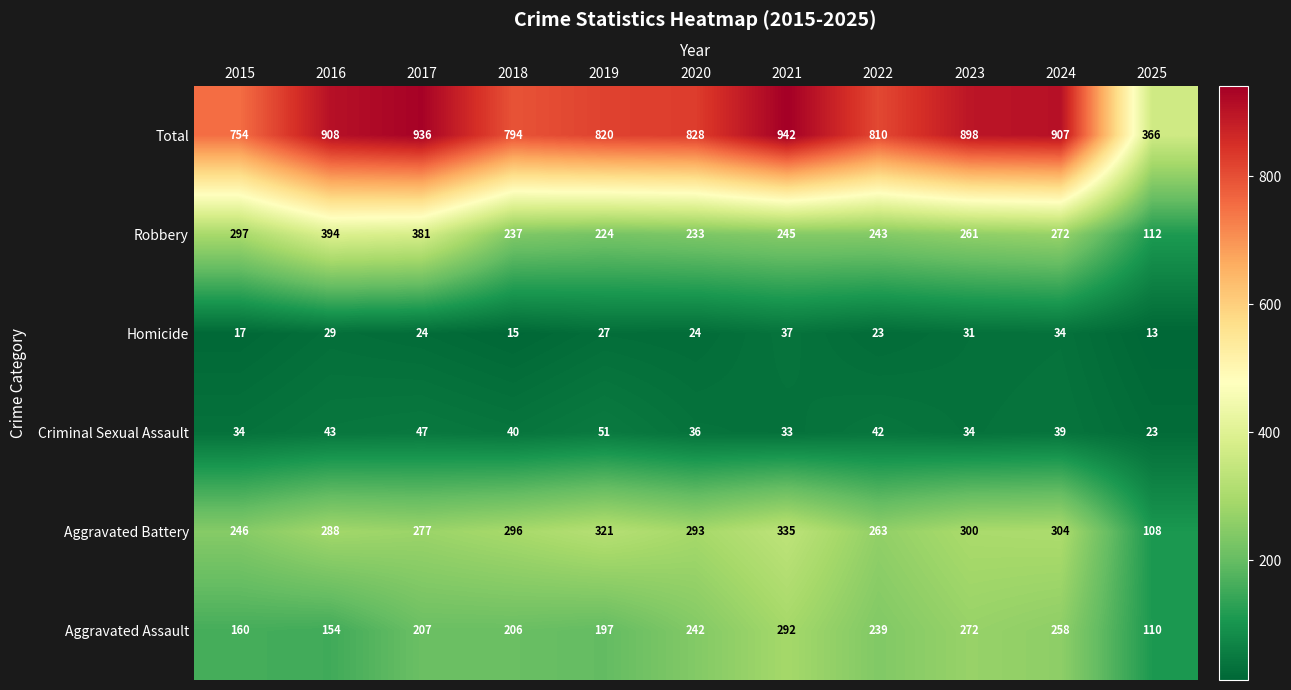

What is the average value of the Total series?

815